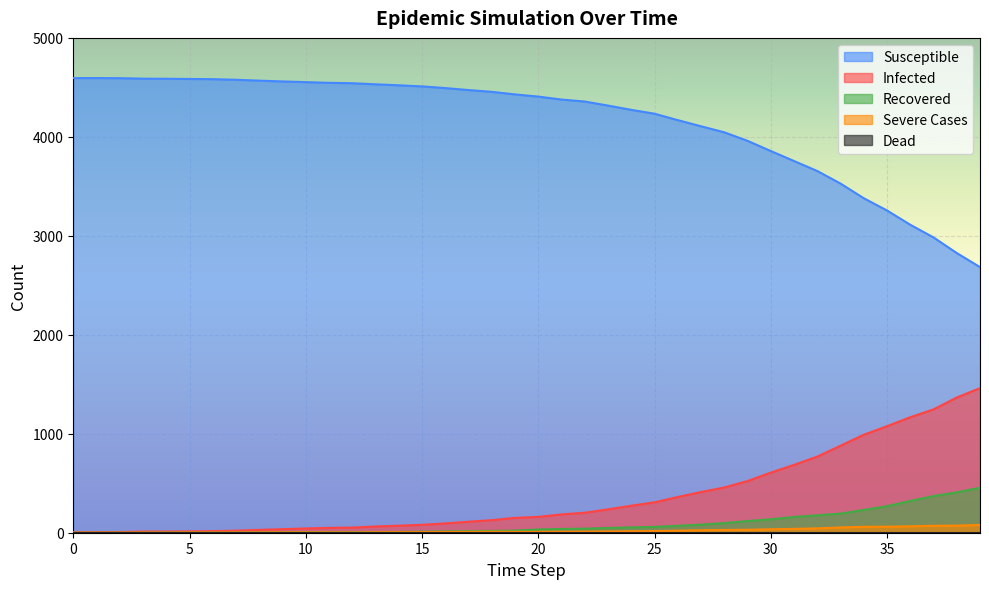

At which category is the sum across all series the highest?

39